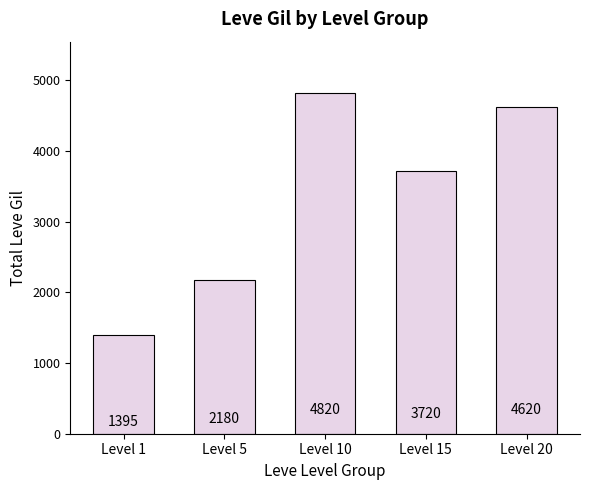

Count the number of data series in this chart.

1